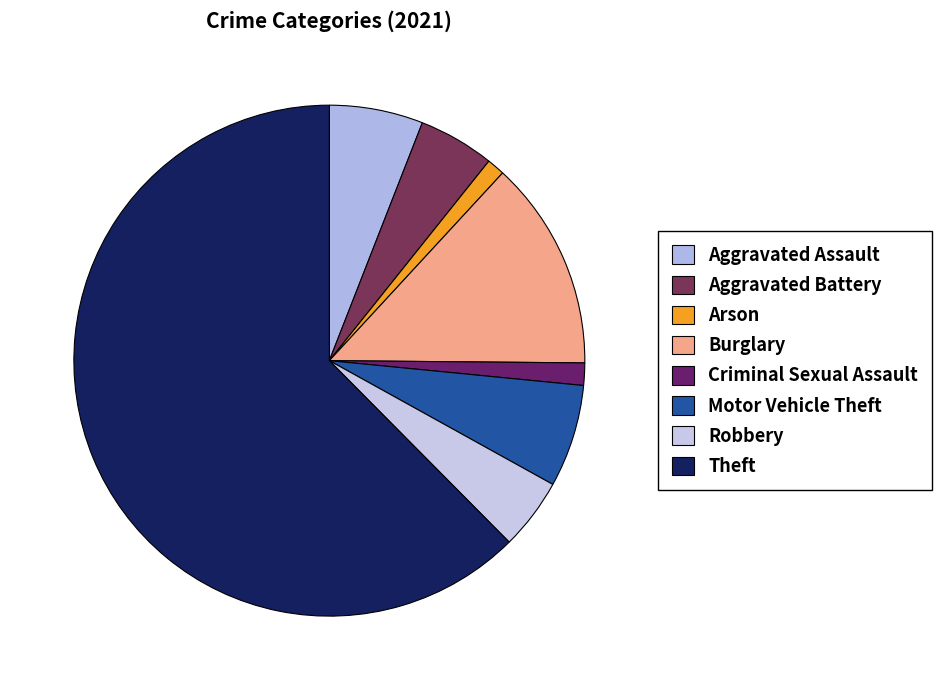

Approximately how many times larger is the value at Robbery compared to Burglary?

0.3